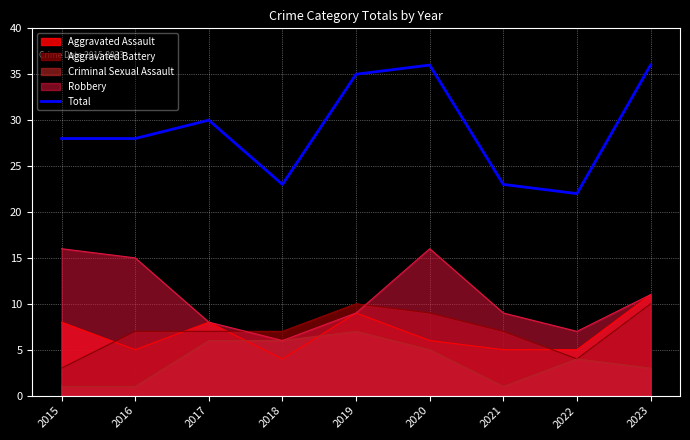

What is the smallest value displayed?

1